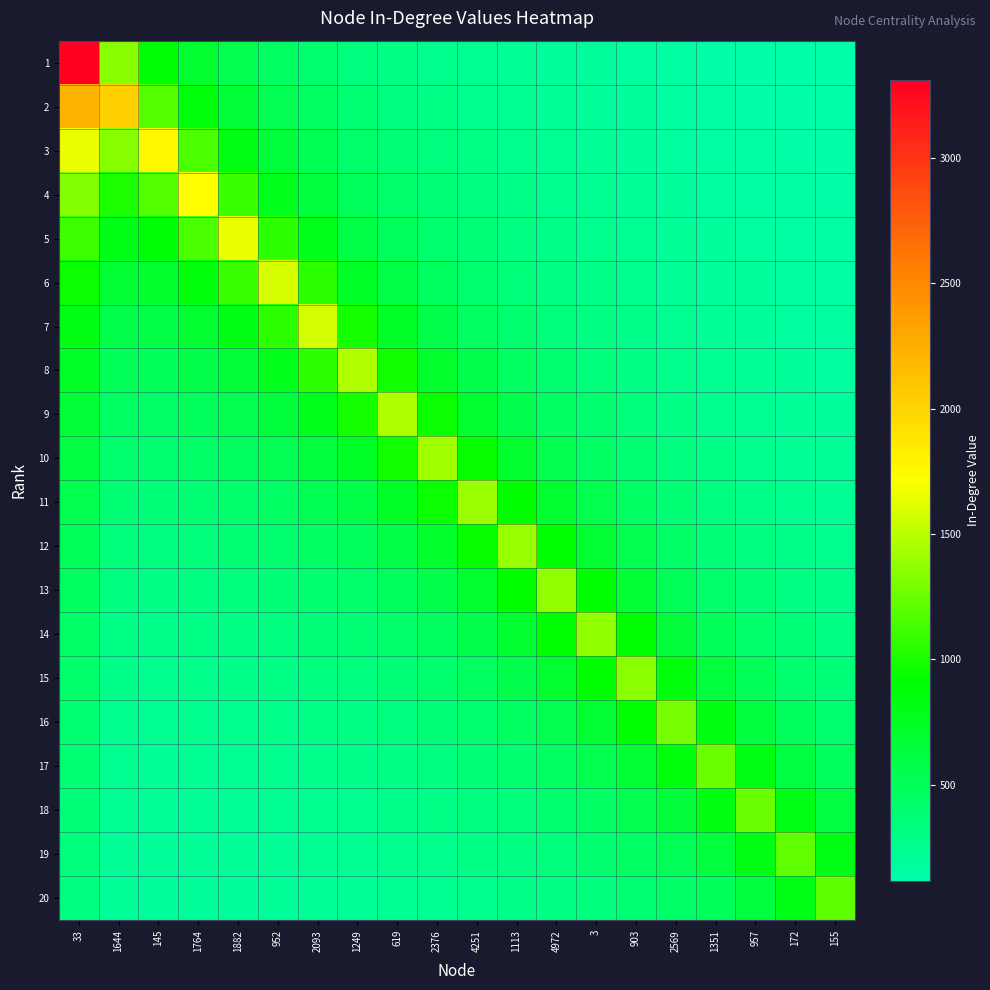

Which series has the widest spread of values?

1